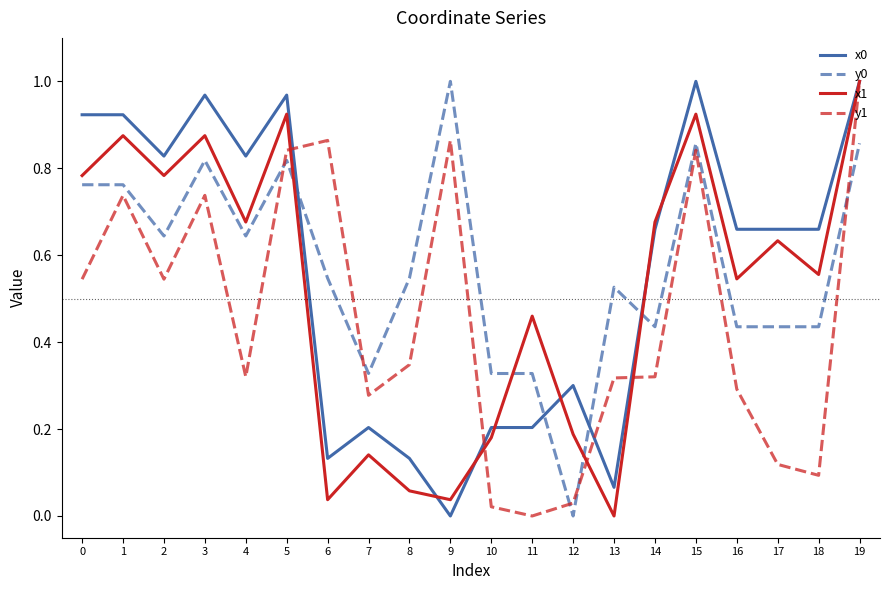

True or false: x1 and y1 cross at least once.

True